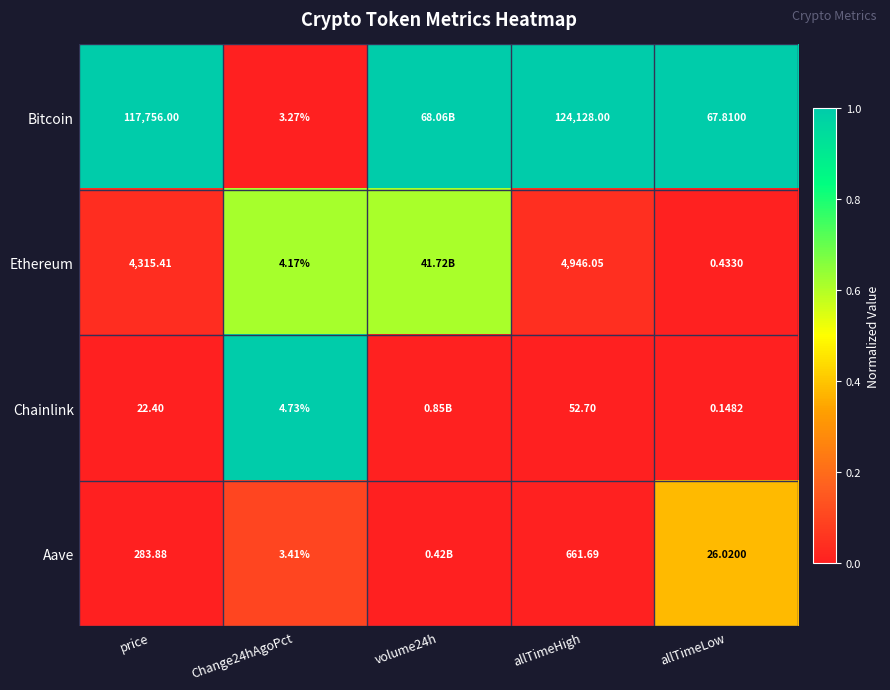

Is the value of Chainlink at price greater than the value of Bitcoin at price?

No